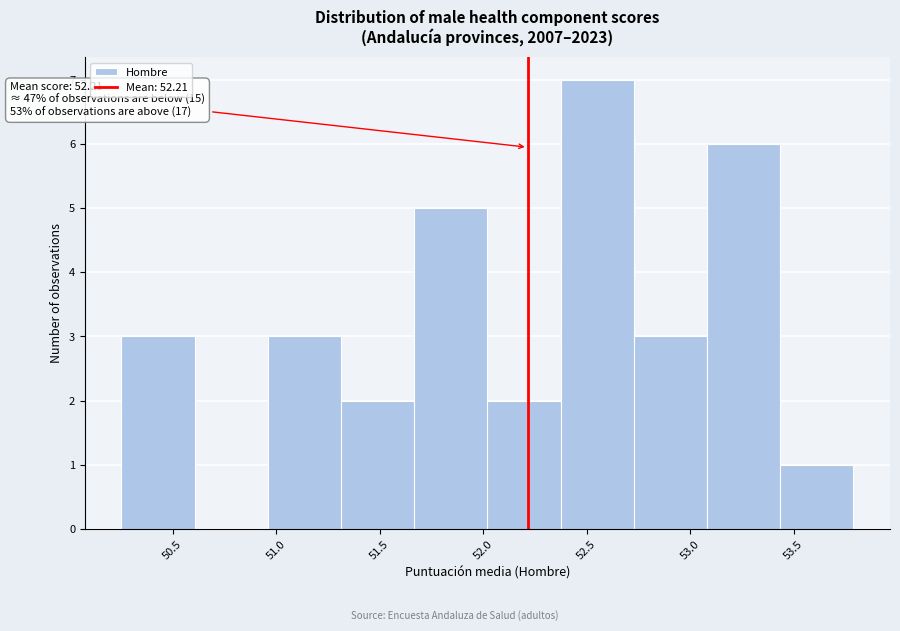

Which range on the x-axis has the tallest bar?

52.35 to 52.75